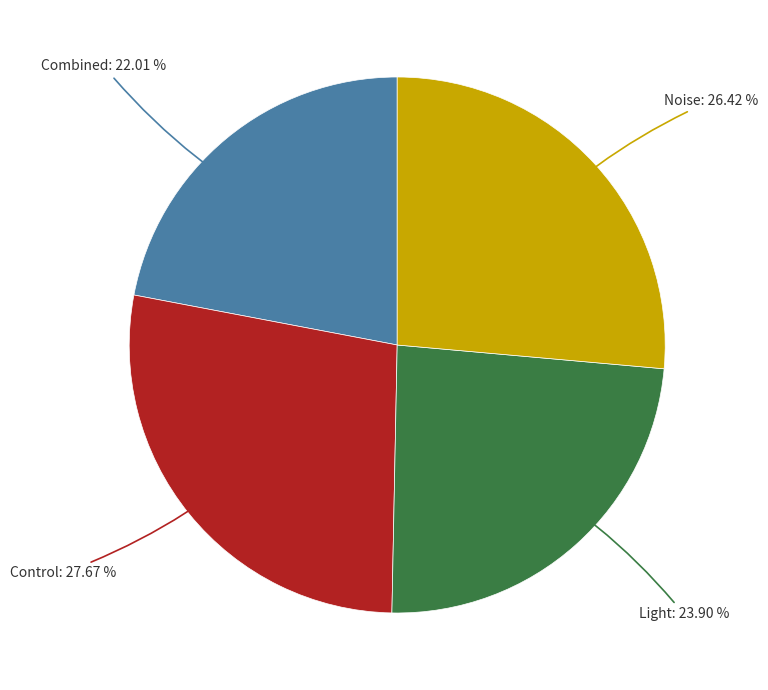

Is there any slice that represents more than half of the pie?

No